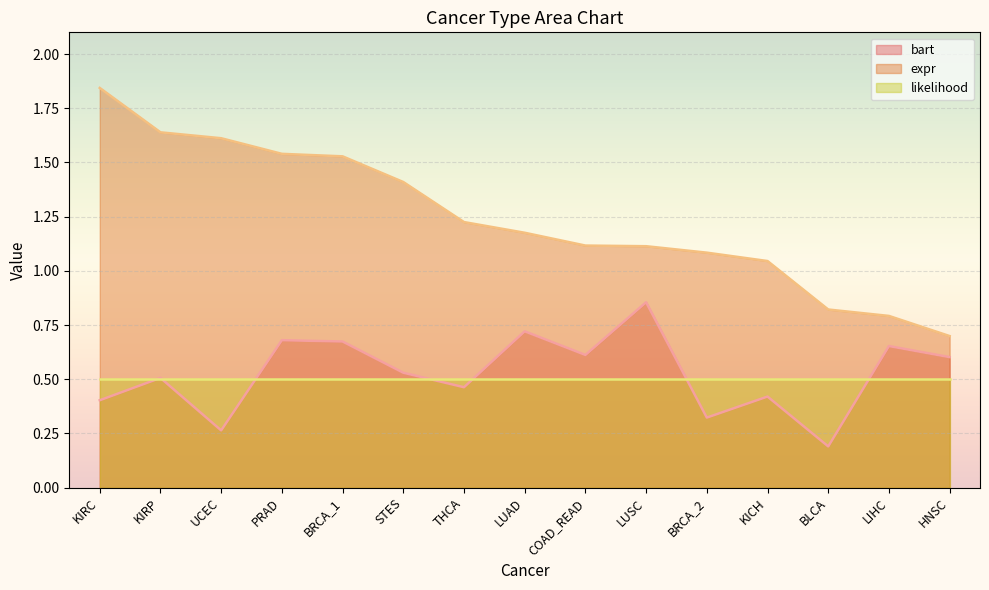

Is it true that bart equals 0.2 at BLCA?

True